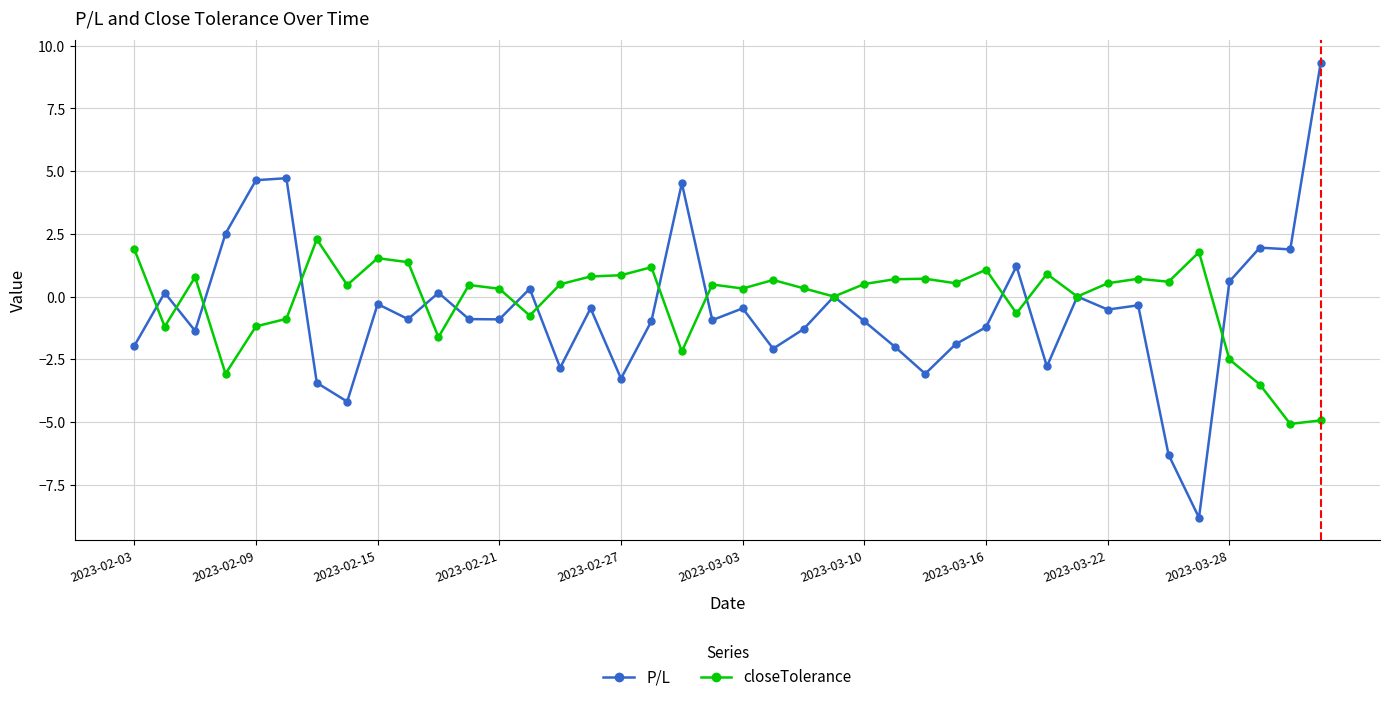

Rank the series by their maximum value, from highest to lowest.

P/L, closeTolerance